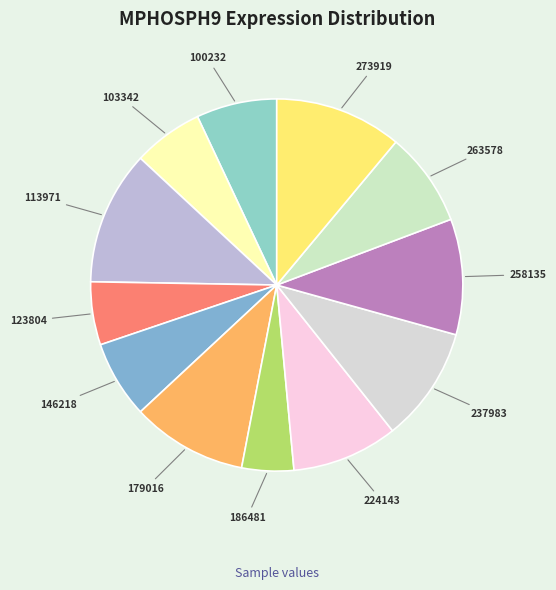

Approximately how many times larger is the value at 258135 compared to 273919?

0.9